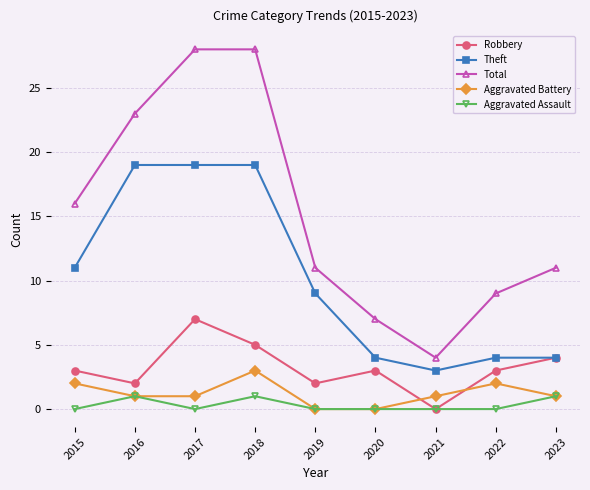

What are all the series names shown in the legend?

Robbery, Theft, Total, Aggravated Battery, Aggravated Assault